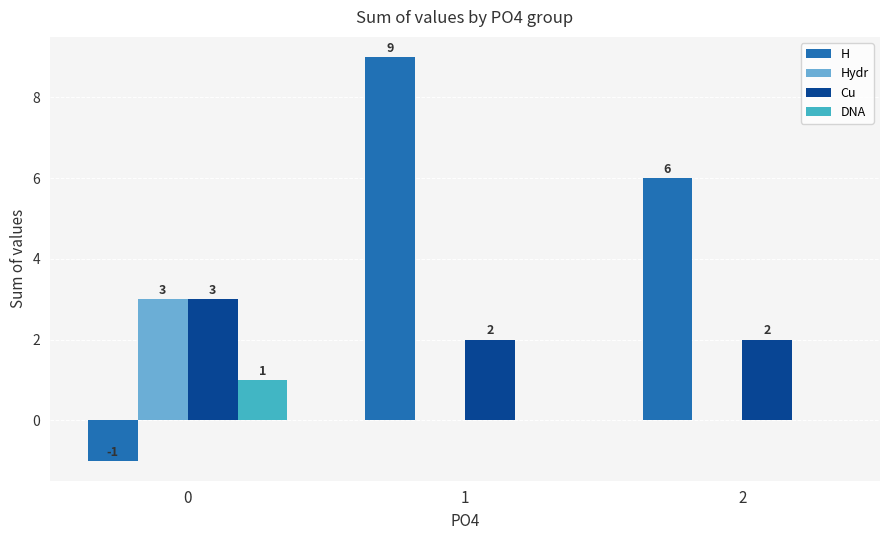

Which series changed the most between 1 and 2?

H